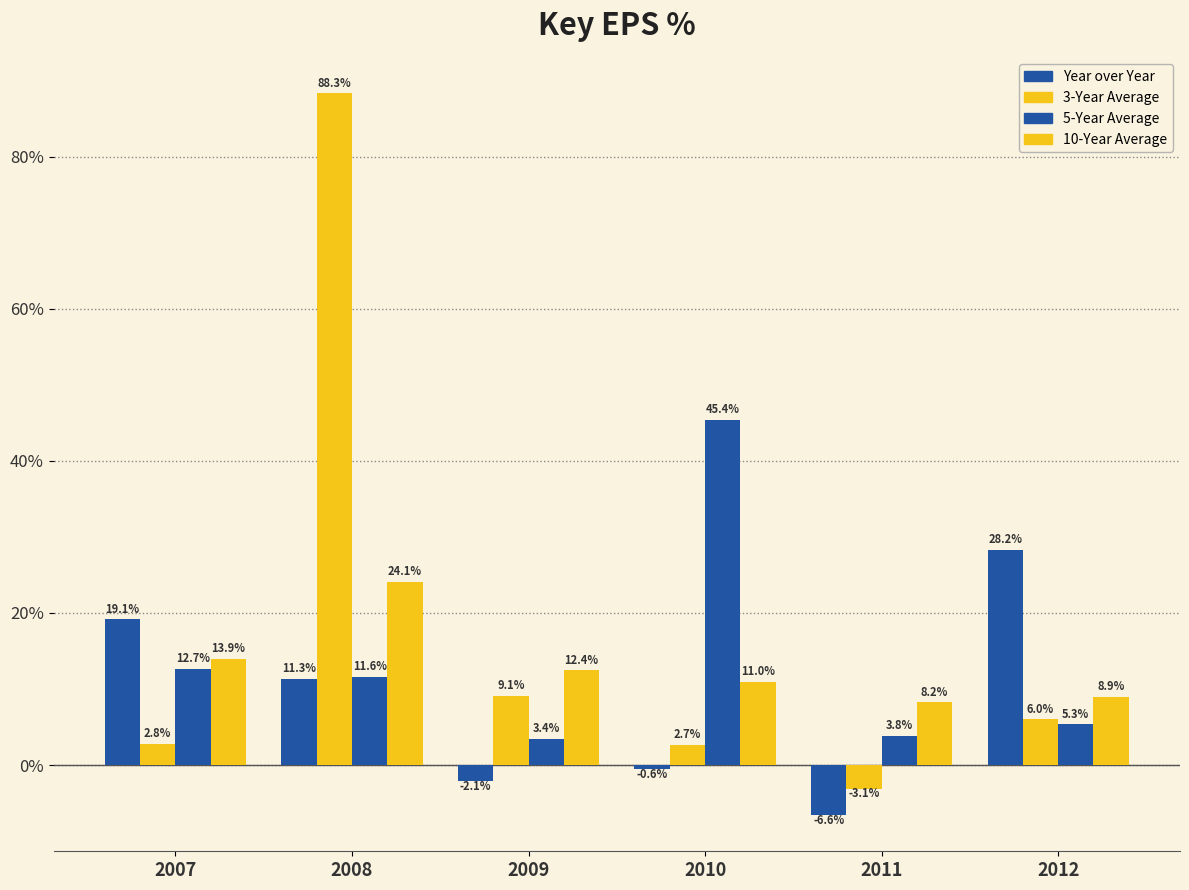

Does the chart contain stacked bars?

No